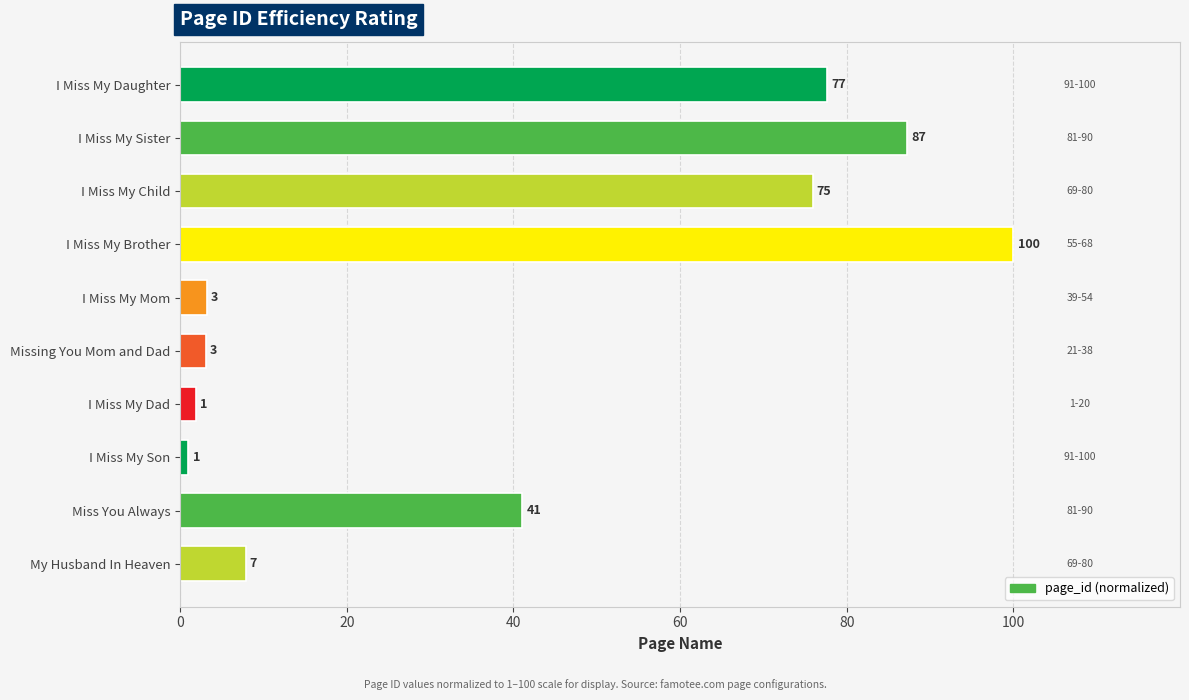

How many categories are shown in the chart?

10